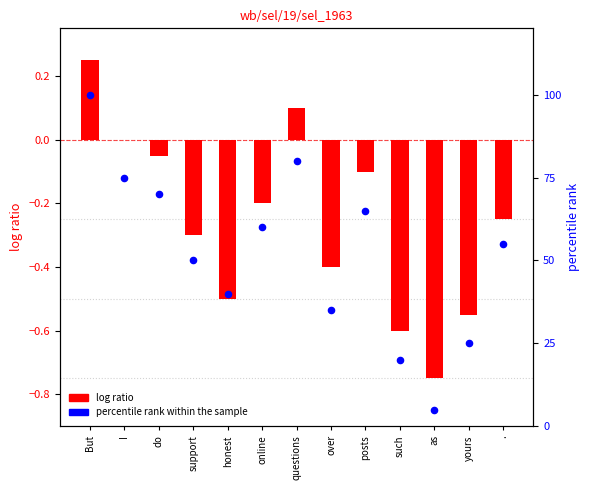

At how many categories does at least one series exceed 8?

12